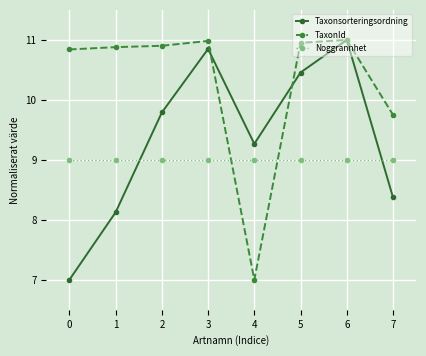

What is the sum of all TaxonId values?

82.3